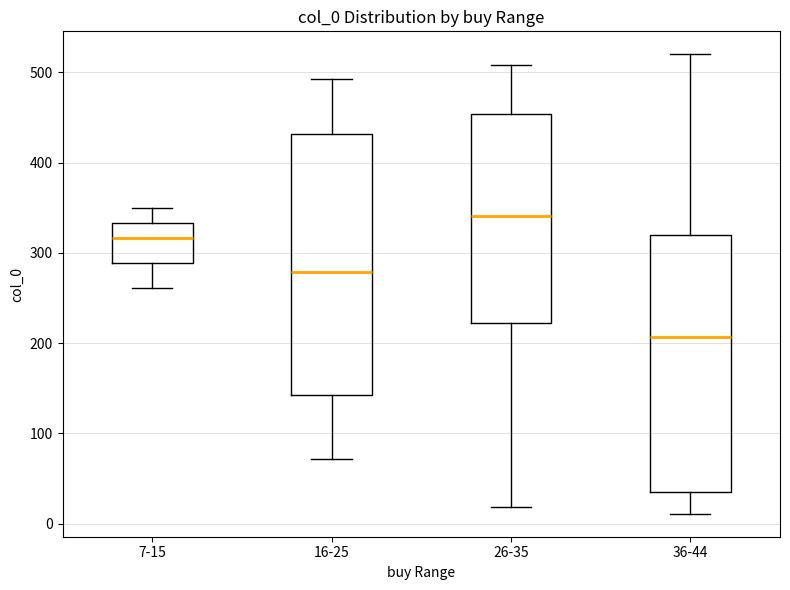

Where does the median line of the box for 16-25 sit on the y-axis? The values are not printed on the chart, so give them approximately, as read against the axis.

280